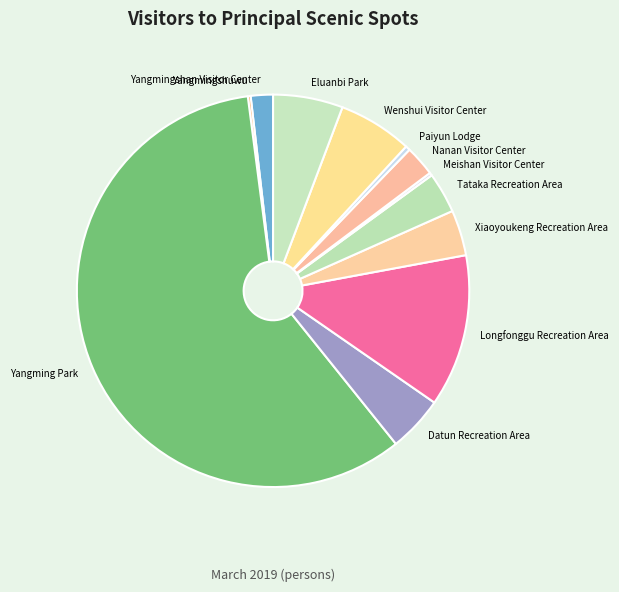

What is the ratio of the value at Nanan Visitor Center to the value at Datun Recreation Area?

0.5